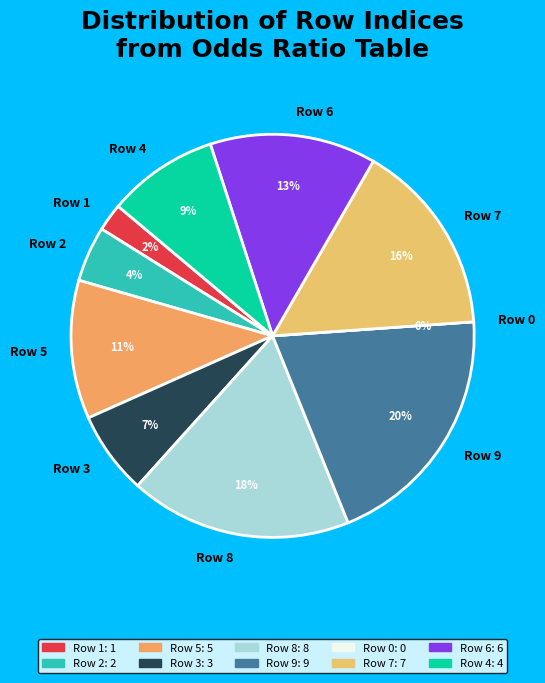

To the nearest percent, what is the difference between the largest and smallest slice percentages?

20%